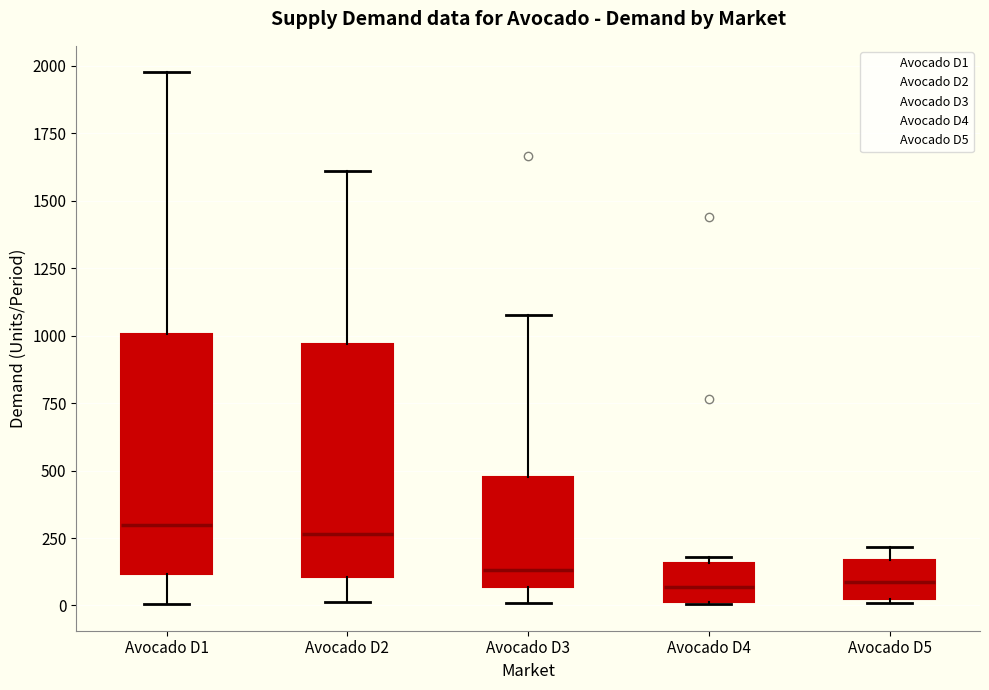

Reading left to right, read every box against the y-axis: the position of its median line, the range the box covers, and the ends of its whiskers. The values are not printed on the chart, so give them approximately, as read against the axis.

Avocado D1: median 300, box 100 to 1000, whiskers 0 to 2000
Avocado D2: median 250, box 100 to 950, whiskers 0 to 1600
Avocado D3: median 150, box 50 to 450, whiskers 0 to 1100
Avocado D4: median 50, box 0 to 150, whiskers 0 to 200
Avocado D5: median 100, box 0 to 150, whiskers 0 to 200